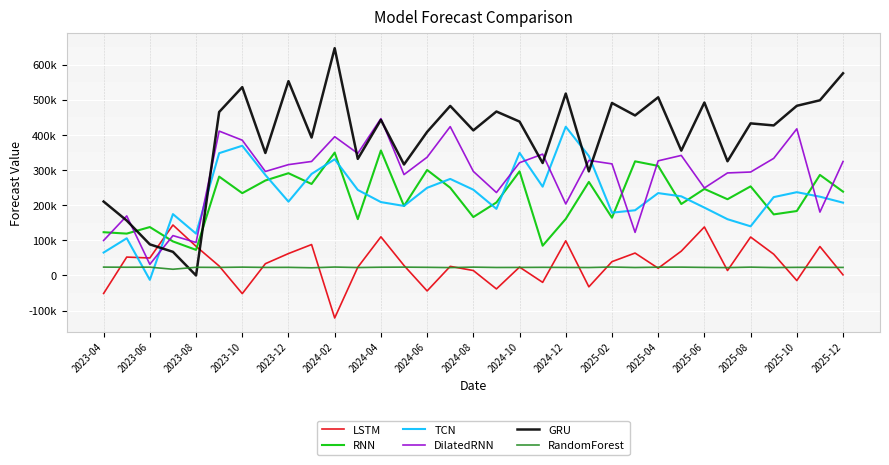

What are all the series names shown in the legend?

LSTM, RNN, TCN, DilatedRNN, GRU, RandomForest